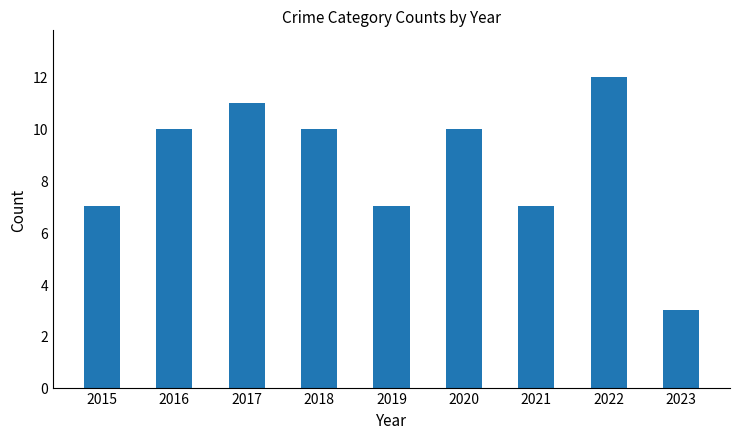

Reading left to right, list all the values displayed in this chart.

7	10	11	10	7	10	7	12	3